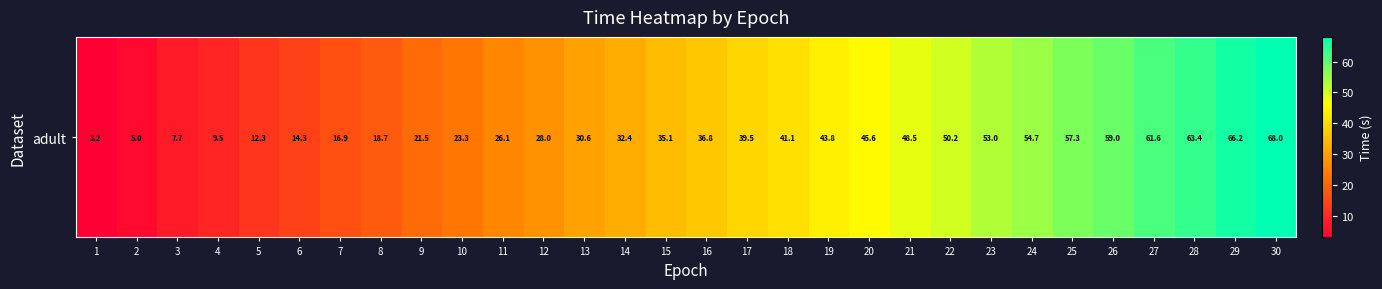

What is the ratio of the value at 19 to the value at 26?

0.7